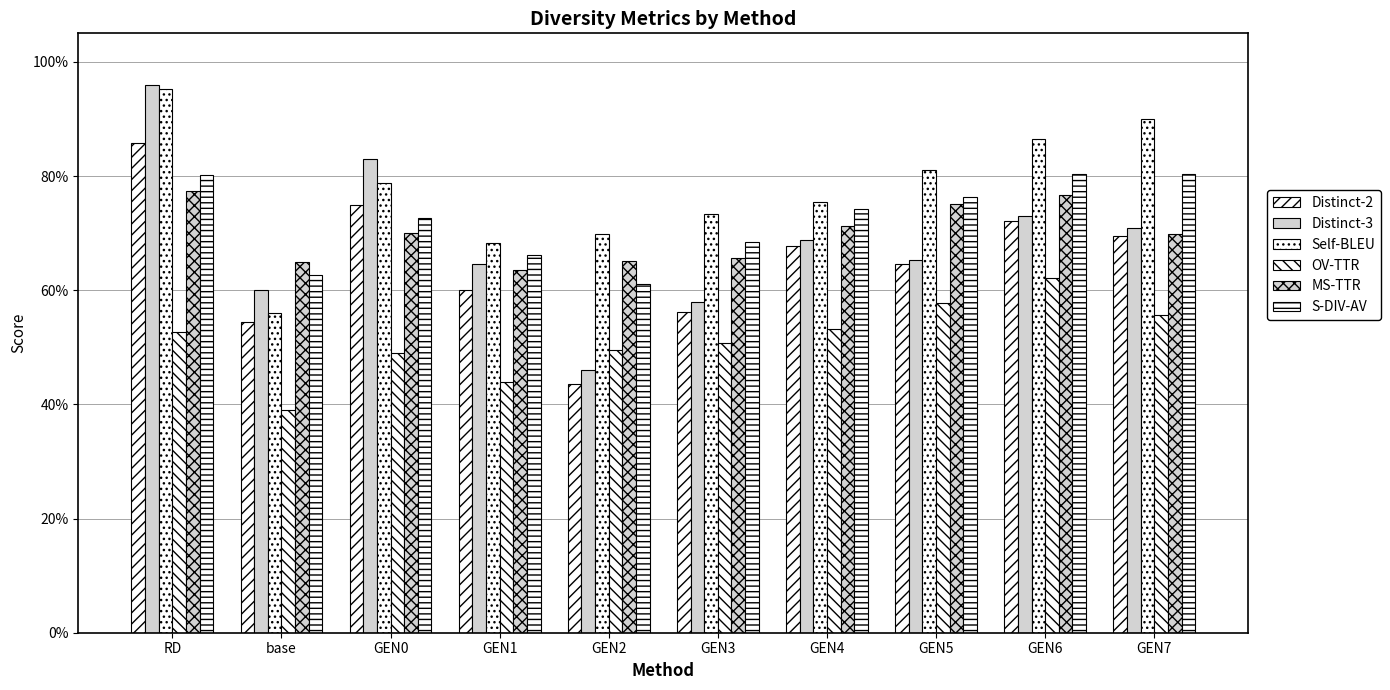

Is the value of Distinct-3 at GEN2 greater than the value of S-DIV-AV at GEN7?

No